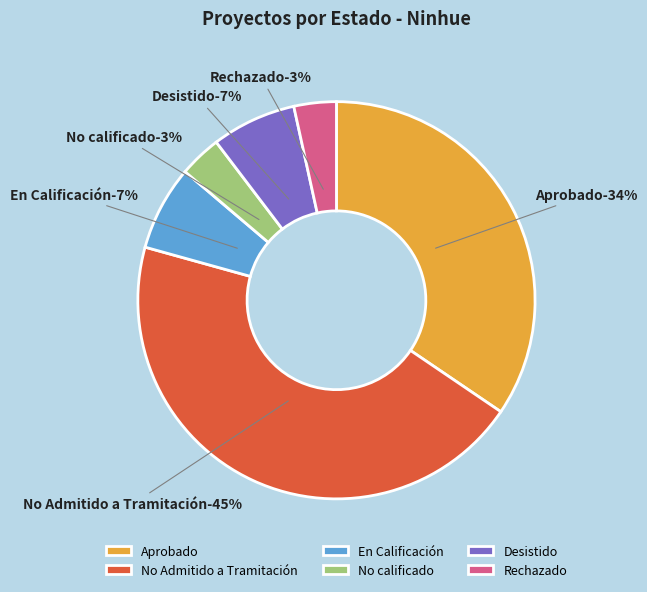

How much of the chart is everything except No Admitido a Tramitación?

55.2%